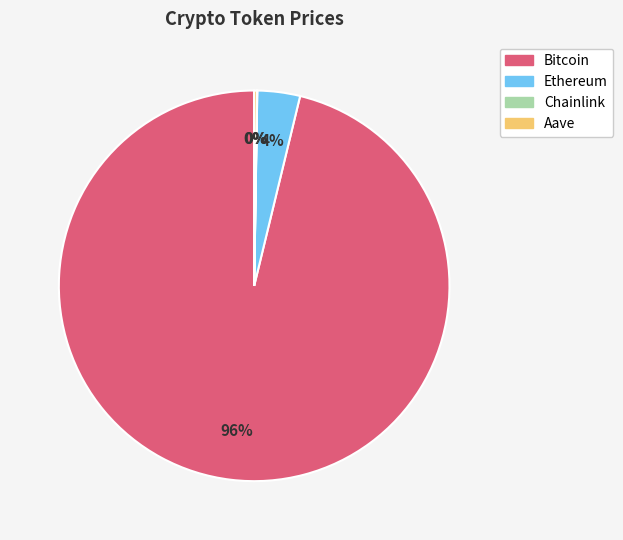

To the nearest percent, what percentage of the pie is Ethereum?

4%